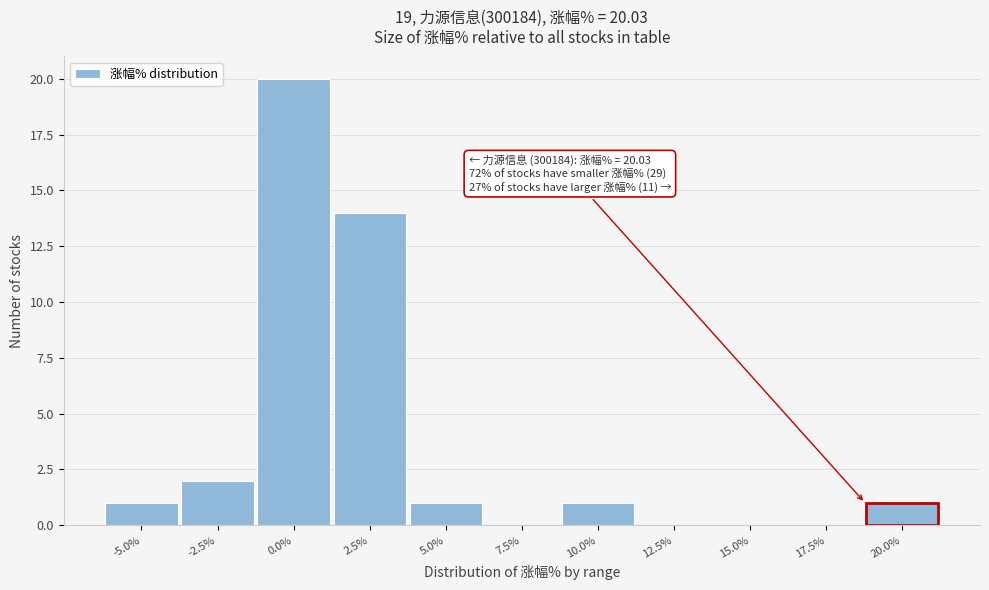

Reading left to right, list all the values displayed in this chart.

-5.0%=1	-2.5%=2	0.0%=20	2.5%=14	5.0%=1	7.5%=0	10.0%=1	12.5%=0	15.0%=0	17.5%=0	20.0%=1